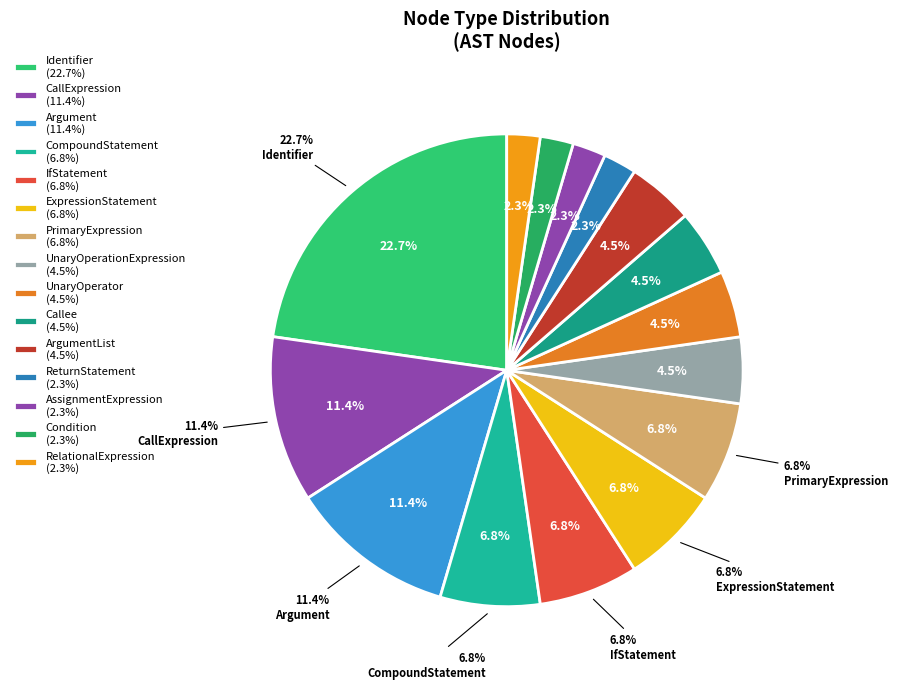

Is Function the majority of the pie?

No